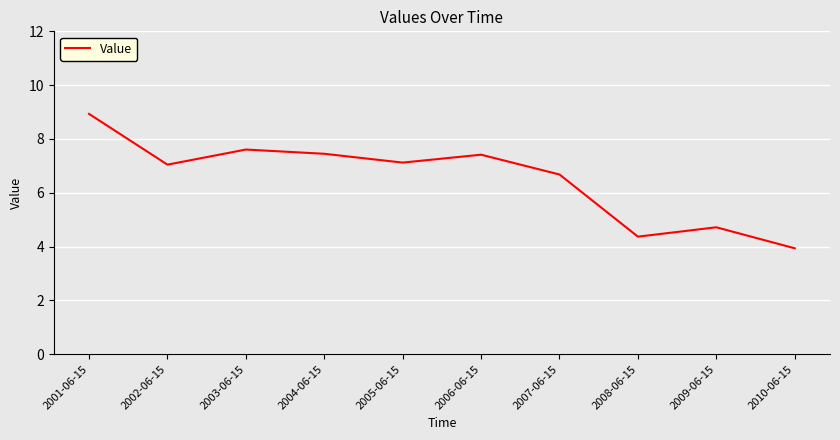

What position from the right is 2004-06-15?

7